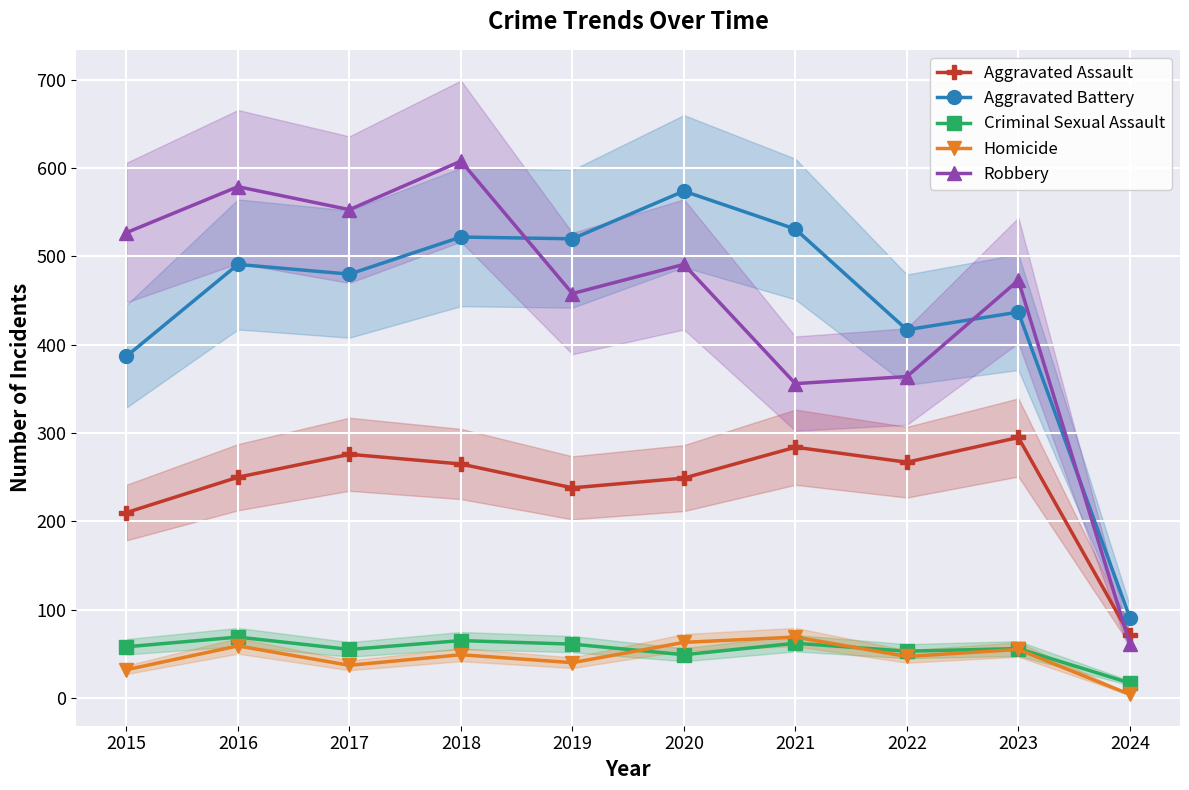

At which category does Robbery reach its first local peak?

2016